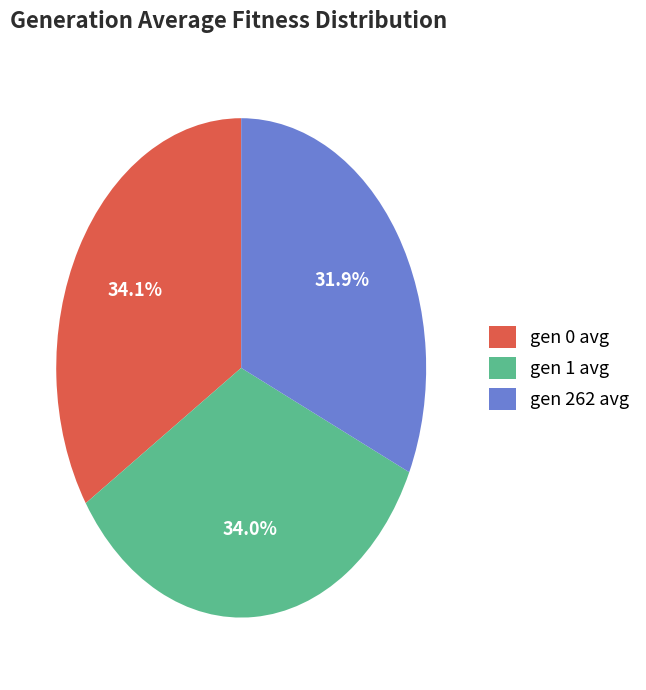

To the nearest percent, what is the combined percentage of gen 262 avg and gen 0 avg?

66%